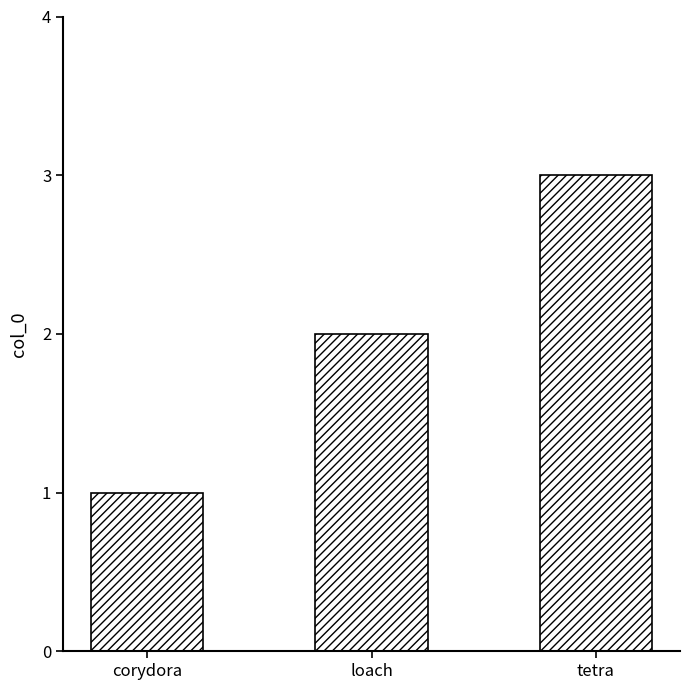

What is the average value?

2